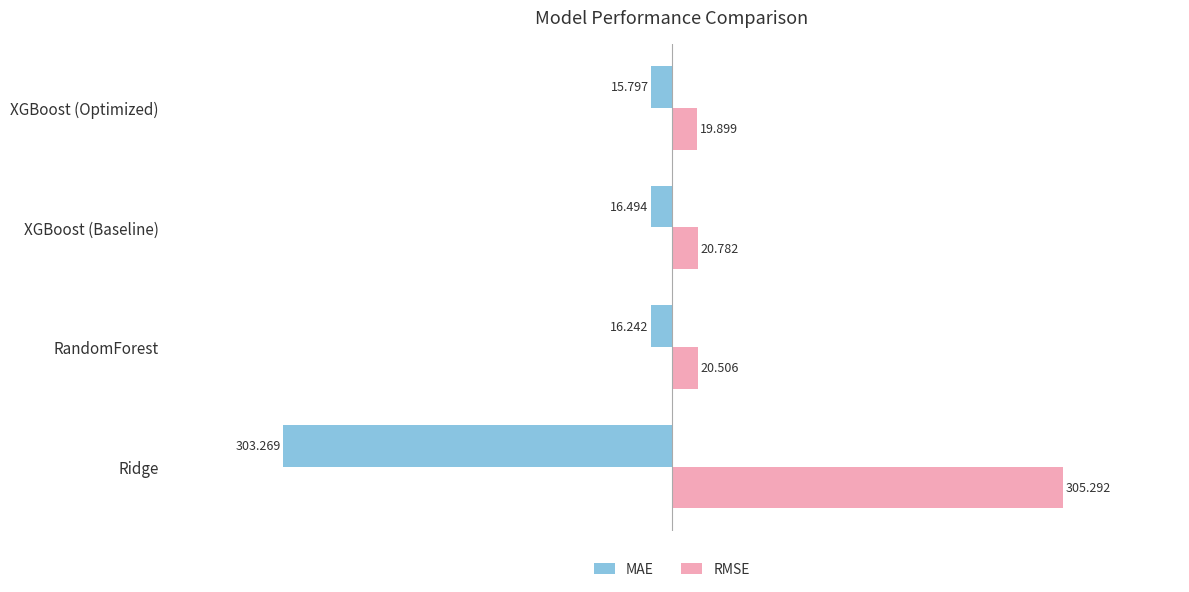

Rank the series by their average value, from lowest to highest.

MAE, RMSE